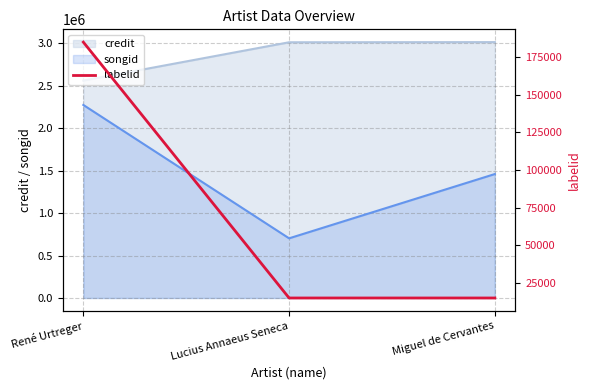

Where is the data nearest to the value 99955?

René Urtreger